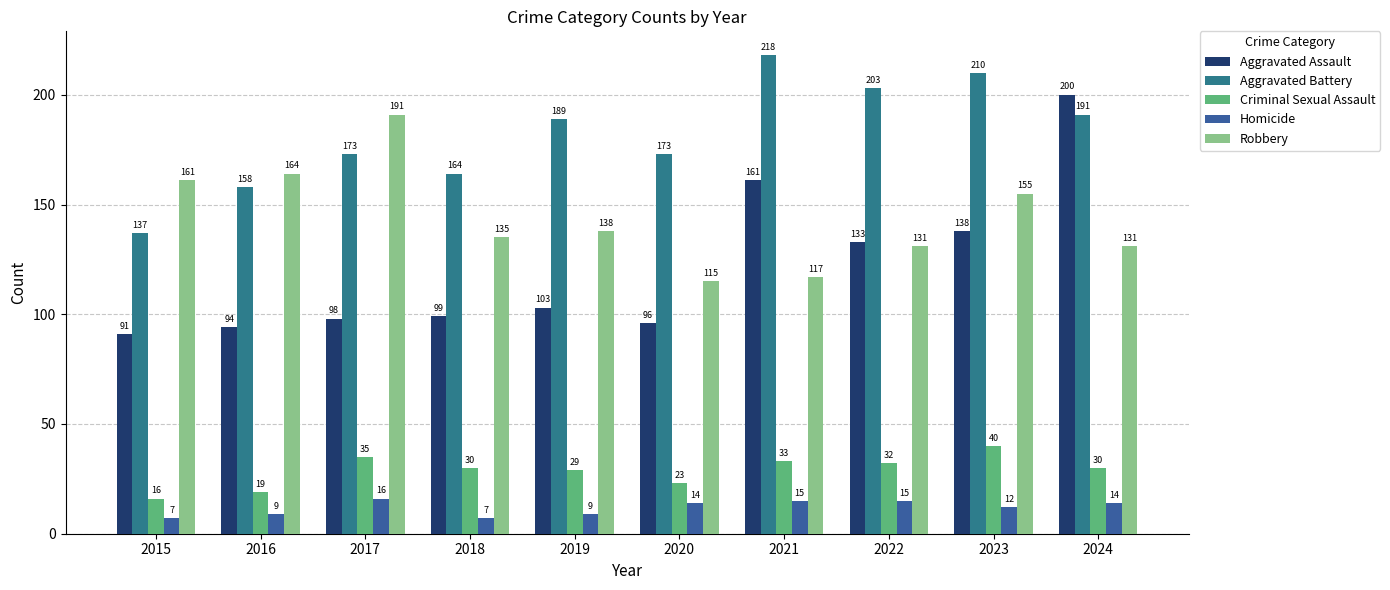

What is the difference between the maximum and minimum values in the Homicide series?

9